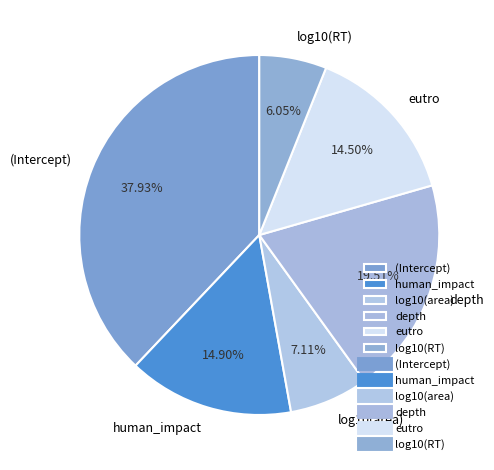

Is human_impact the majority of the pie?

No